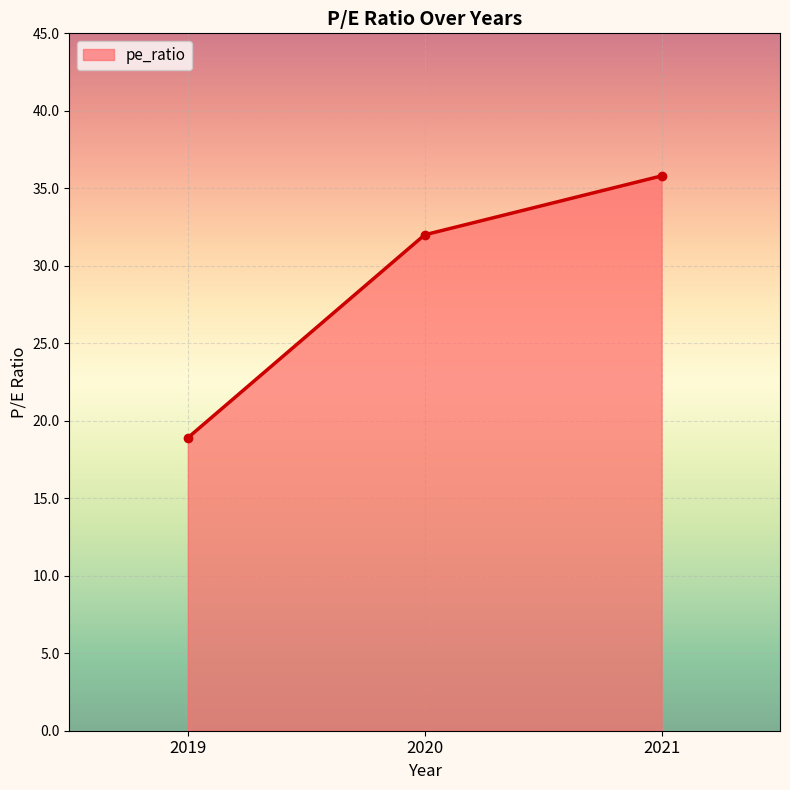

What is the difference between the maximum and minimum values?

16.9